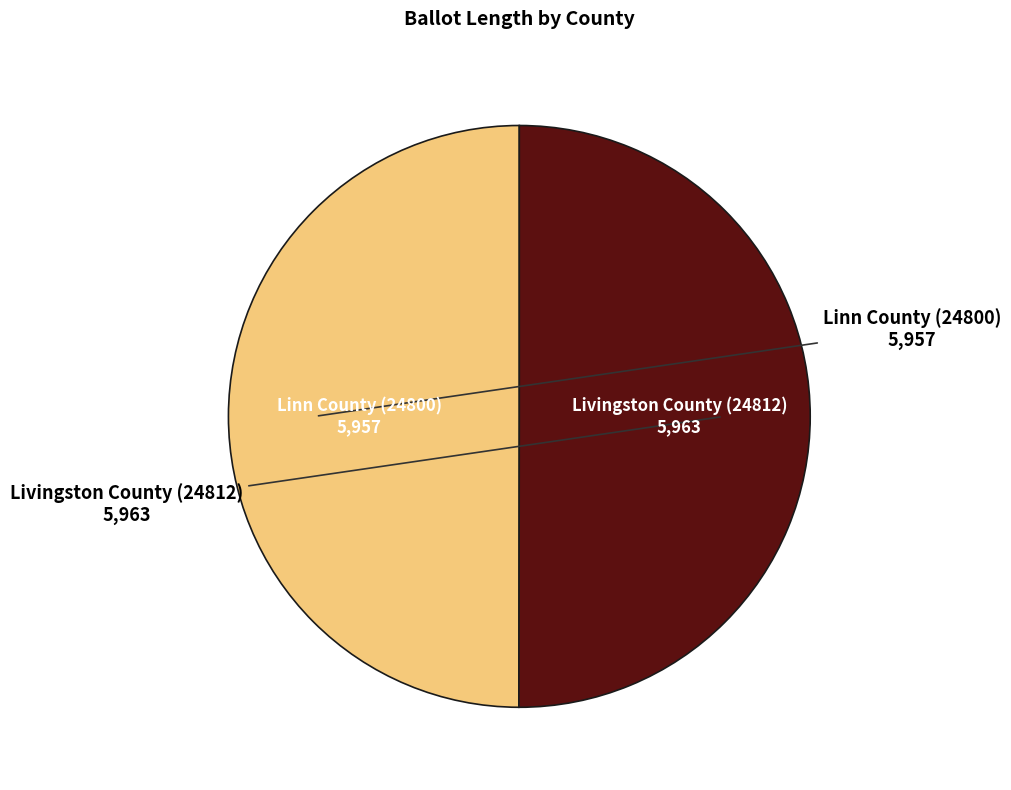

Which category has the smallest portion of the pie?

Linn County (24800)